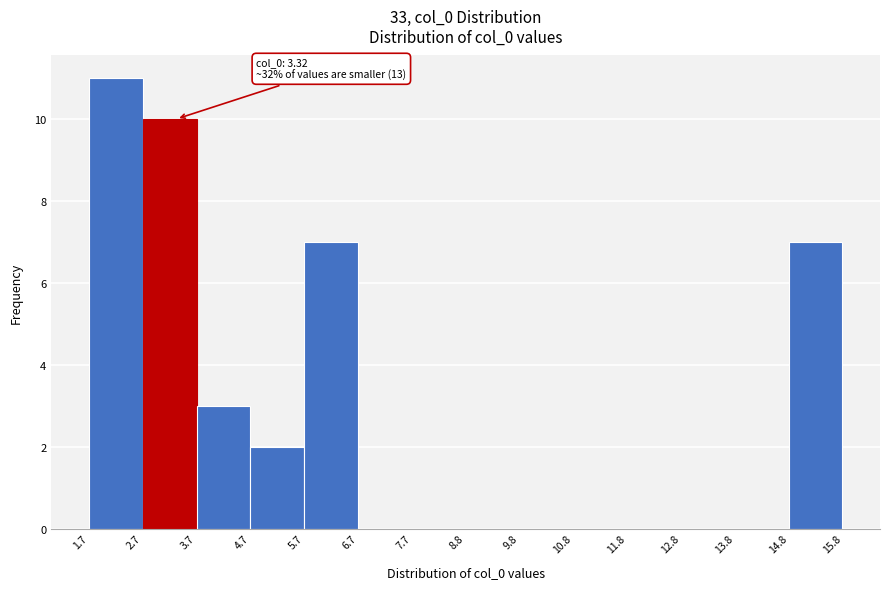

Which range on the x-axis has the tallest bar?

1.7 to 2.7